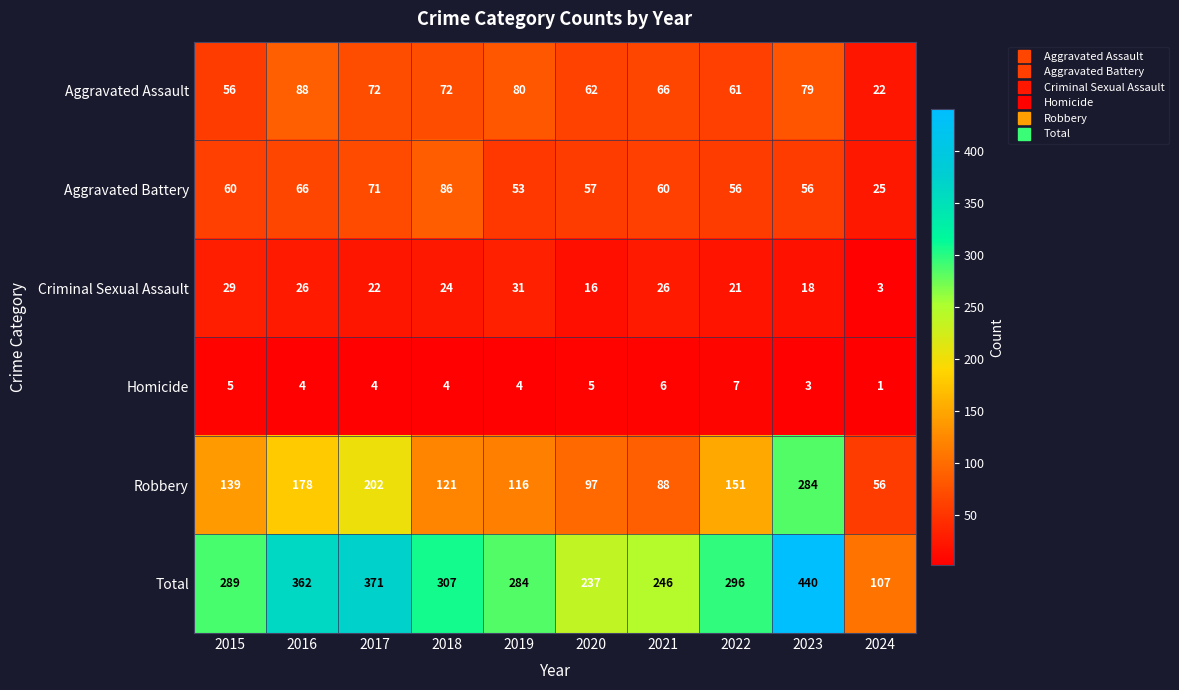

Count the number of categories in the chart.

10